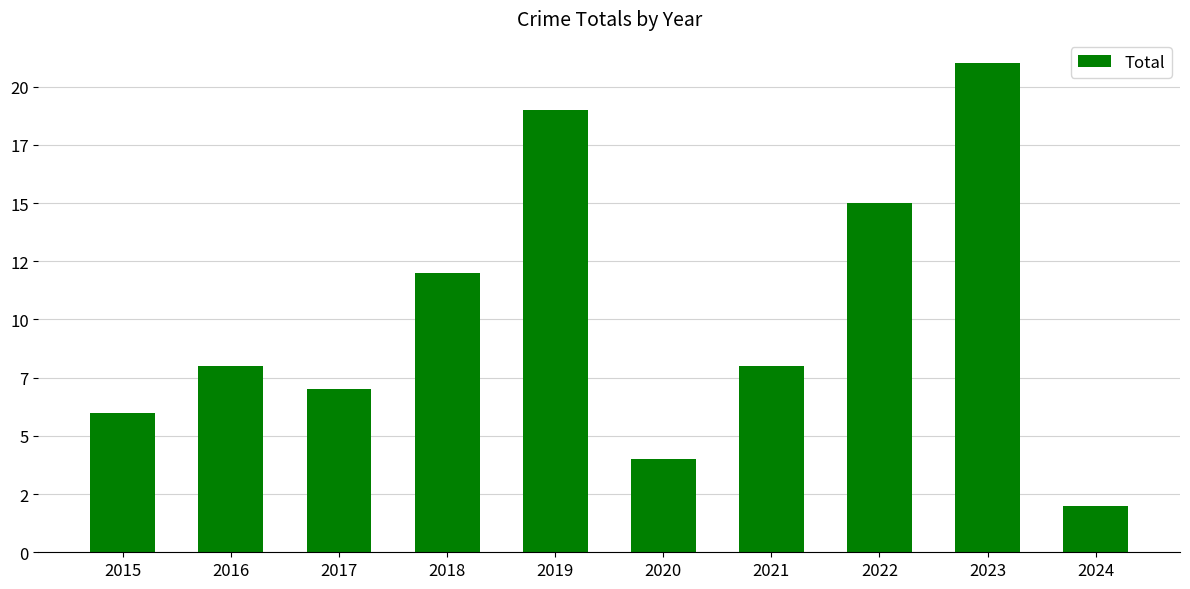

What is the minimum value shown in the chart?

2